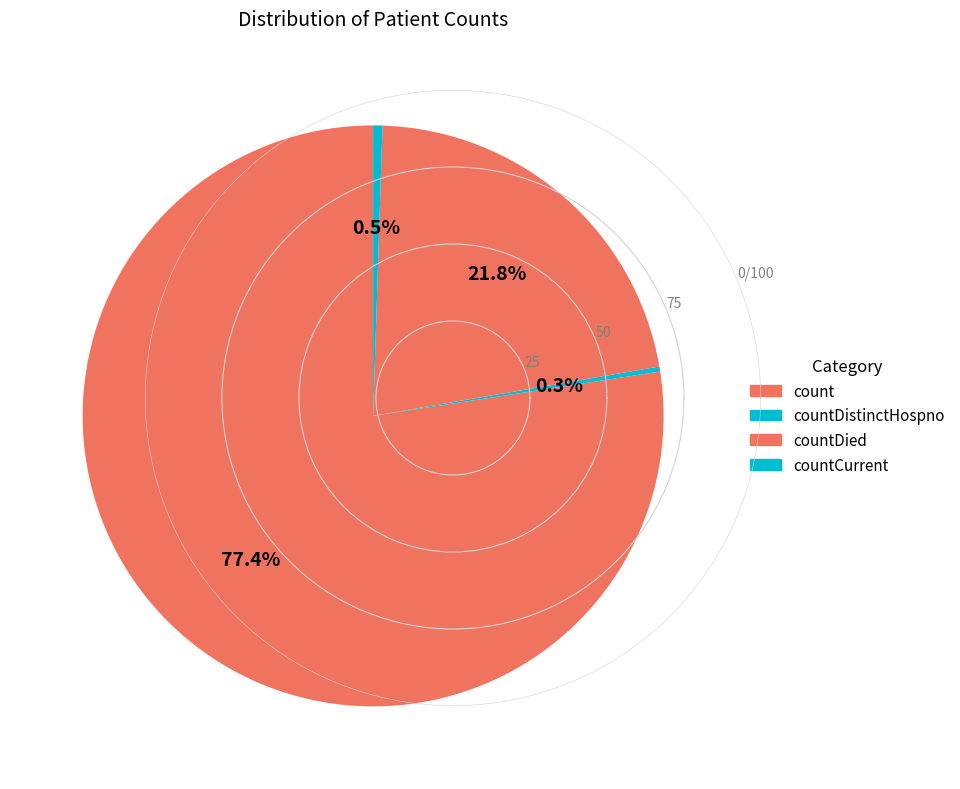

Which category has the biggest portion of the pie?

count